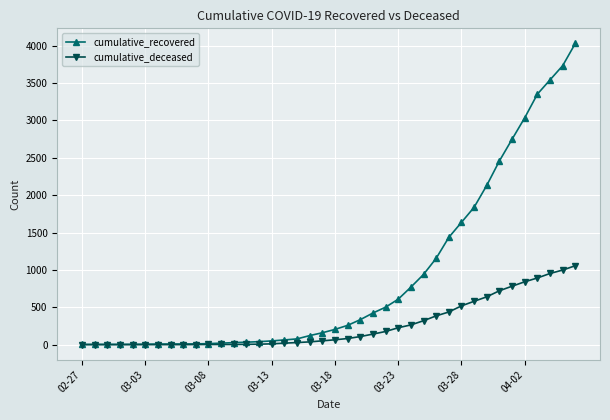

Which series has the widest spread of values?

cumulative_recovered